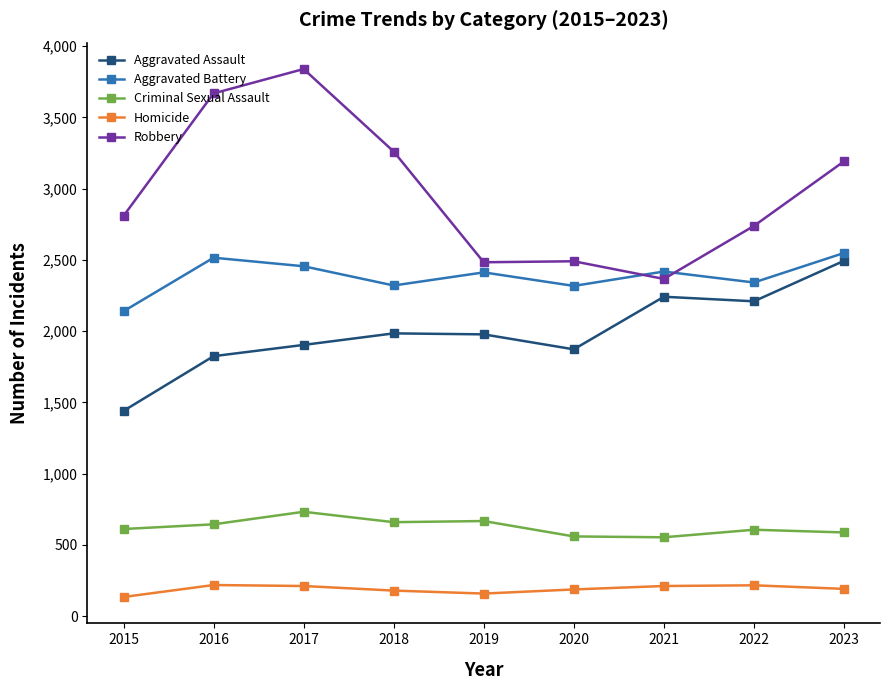

The value of Criminal Sexual Assault at 2019 is 667. True or false?

True